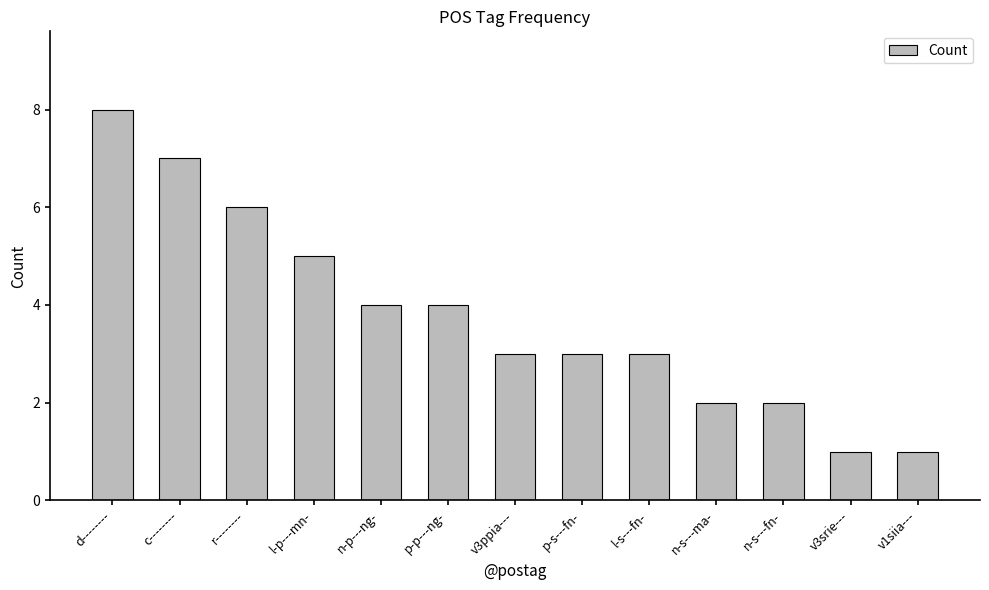

Count the values in the range 2 to 5.

8